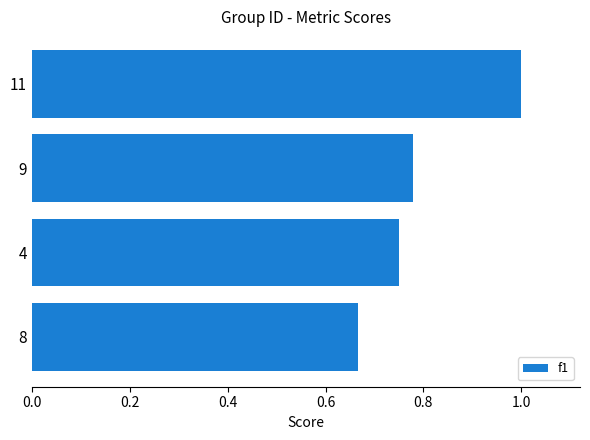

The value at 8 is 0.9. True or false?

False